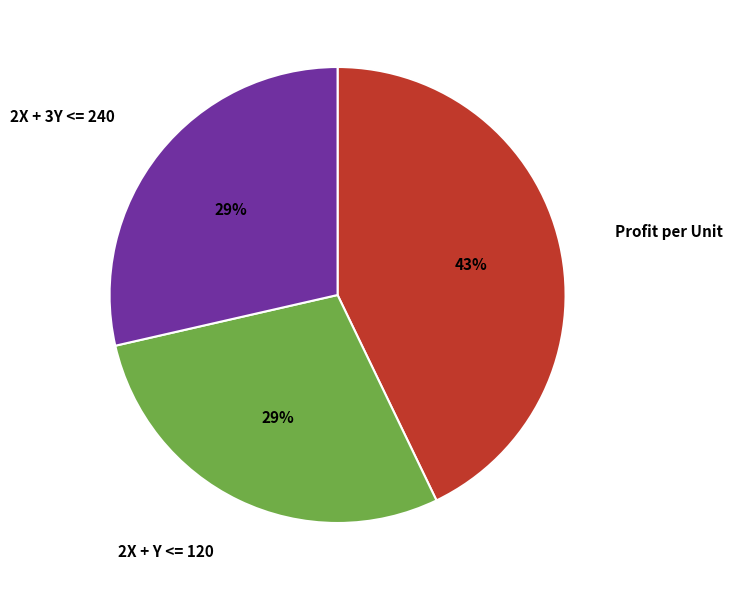

What is the largest slice in the pie chart?

Profit per Unit